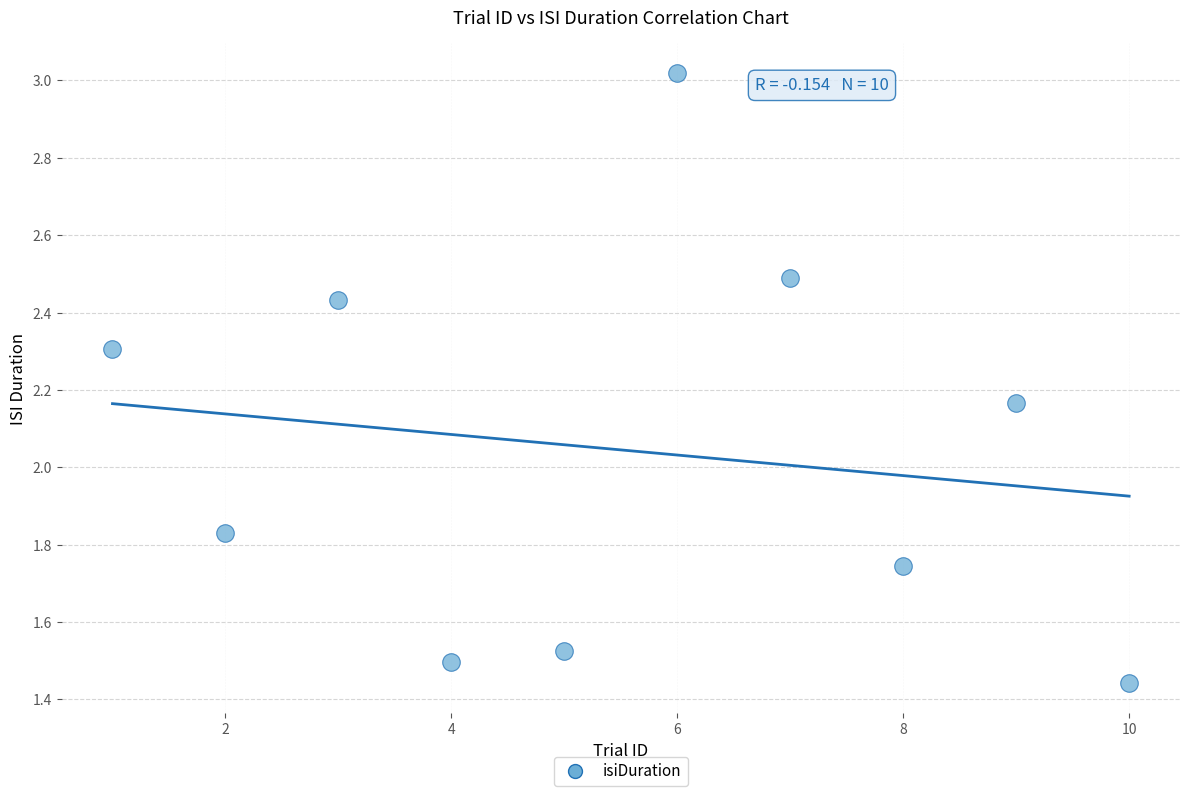

What is the range of X values (max minus min)?

9.0